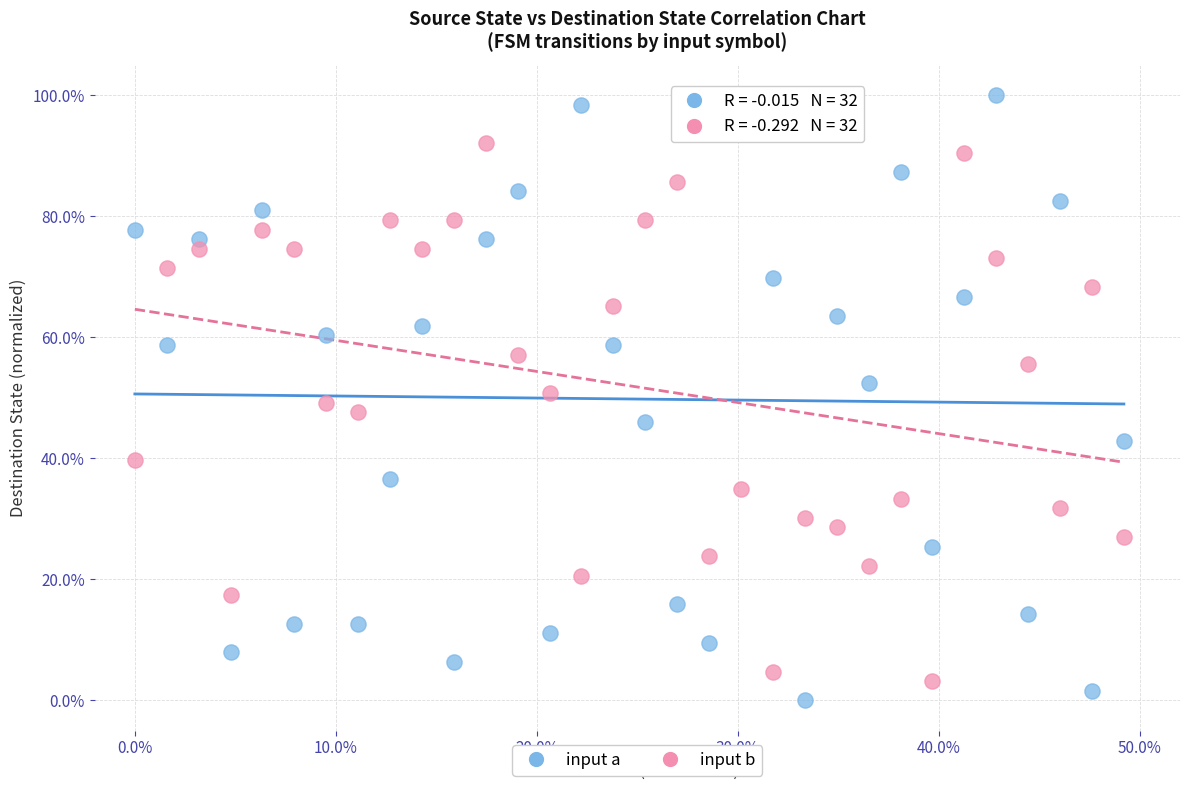

Which series has the largest Y range (max minus min)?

input a